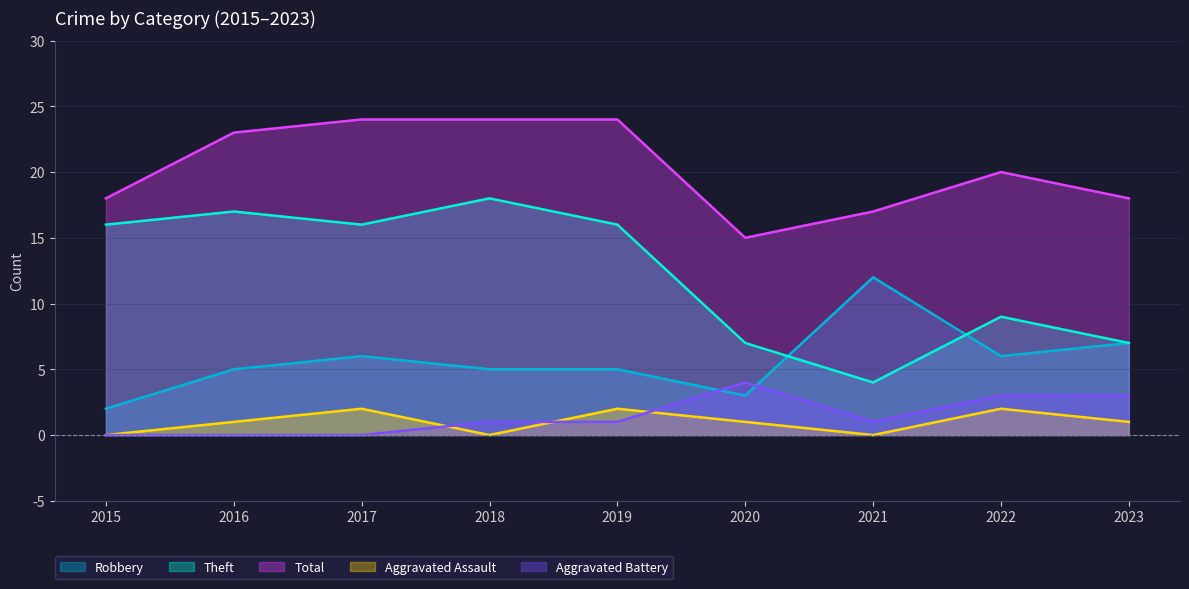

Reading left to right, transcribe all the data shown in this chart.

Robbery: 2015=2	2016=5	2017=6	2018=5	2019=5	2020=3	2021=12	2022=6	2023=7
Theft: 2015=16	2016=17	2017=16	2018=18	2019=16	2020=7	2021=4	2022=9	2023=7
Total: 2015=18	2016=23	2017=24	2018=24	2019=24	2020=15	2021=17	2022=20	2023=18
Aggravated Assault: 2015=0	2016=1	2017=2	2018=0	2019=2	2020=1	2021=0	2022=2	2023=1
Aggravated Battery: 2015=0	2016=0	2017=0	2018=1	2019=1	2020=4	2021=1	2022=3	2023=3